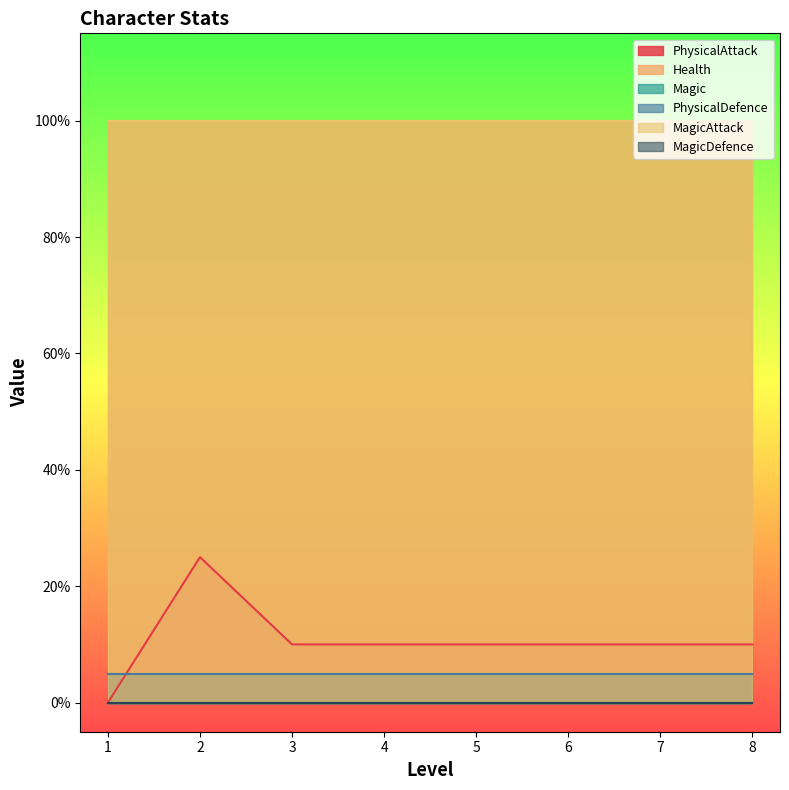

True or false: Magic has a value of 0 at 4.

True